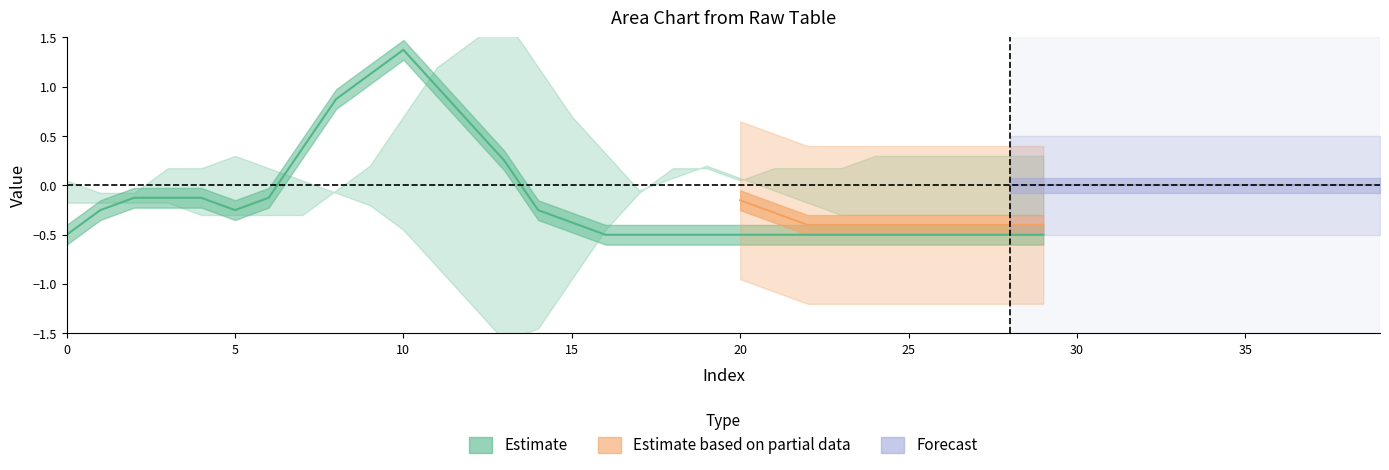

How many lines are shown in the chart?

6